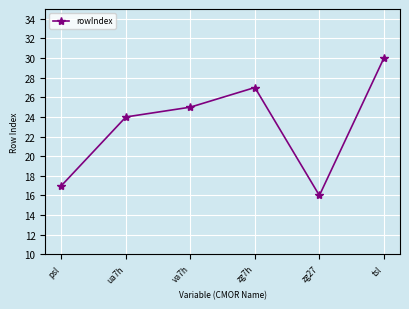

What is the smallest value displayed?

16